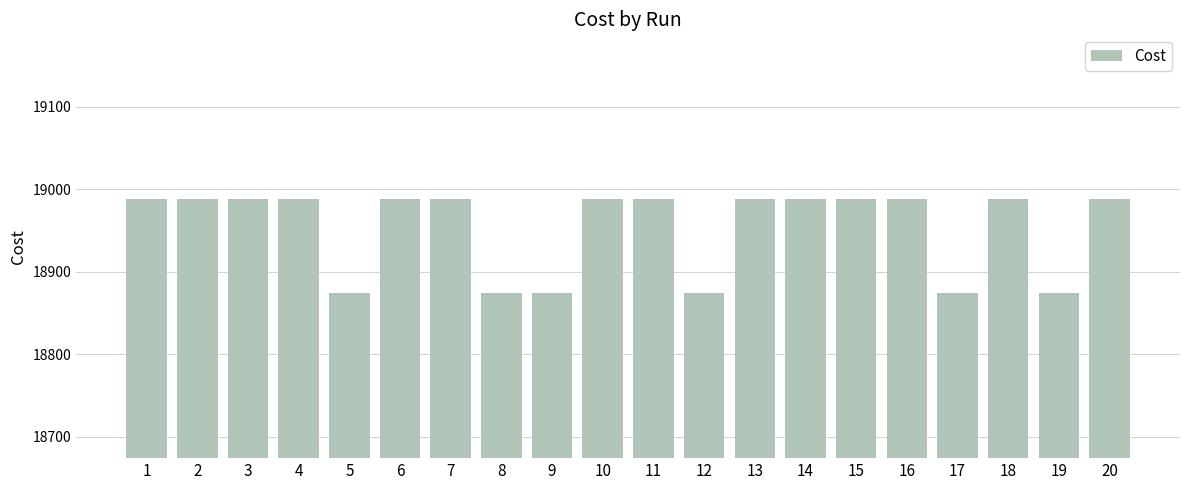

What is the value of the 1st bar from the left?

18988.0